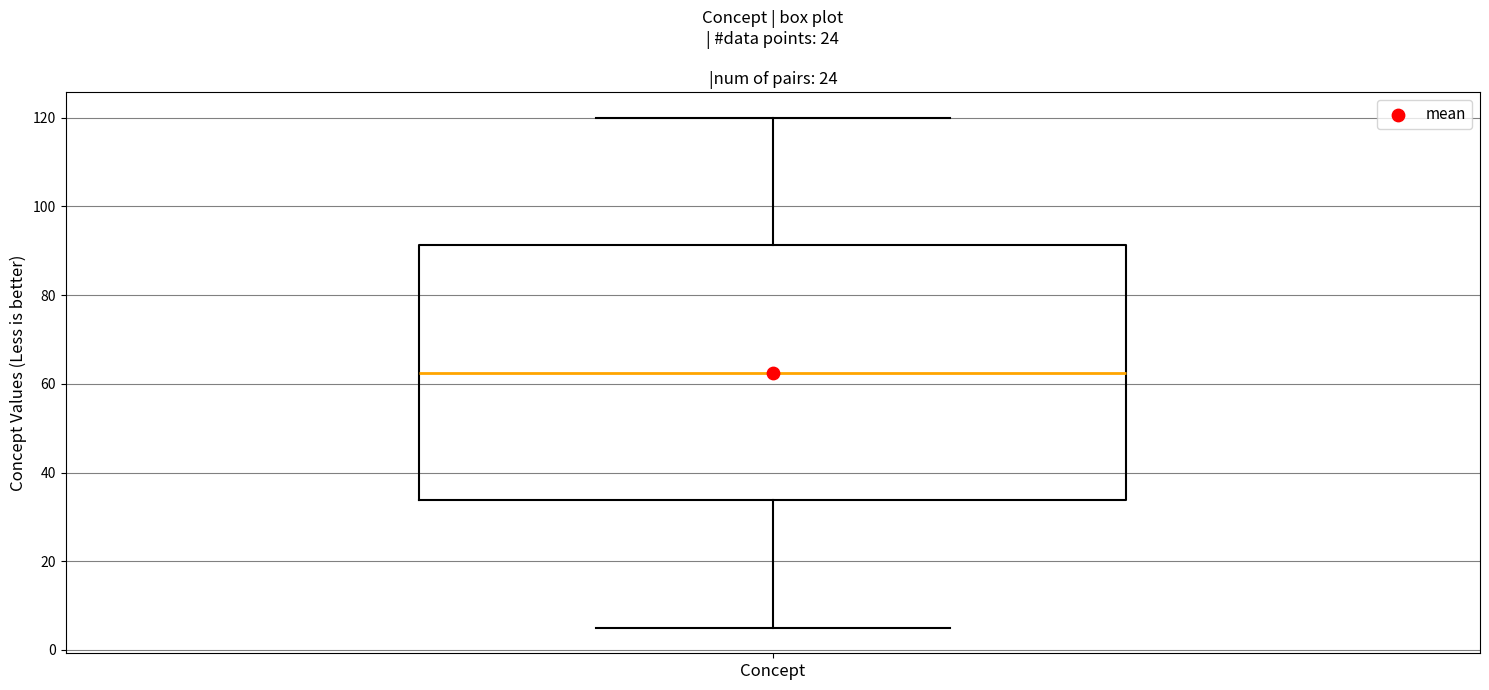

Transcribe this box plot: give where the median line is, the range the box spans, and where the two whiskers end, as read against the y-axis. The values are not printed on the chart, so give them approximately, as read against the axis.

median 62, box 34 to 92, whiskers 6 to 120